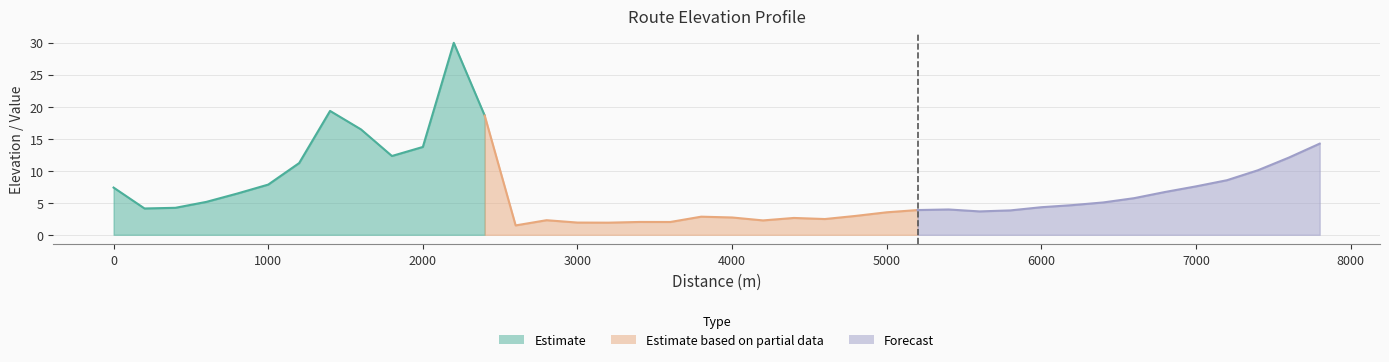

Read the value at 5.

7.8